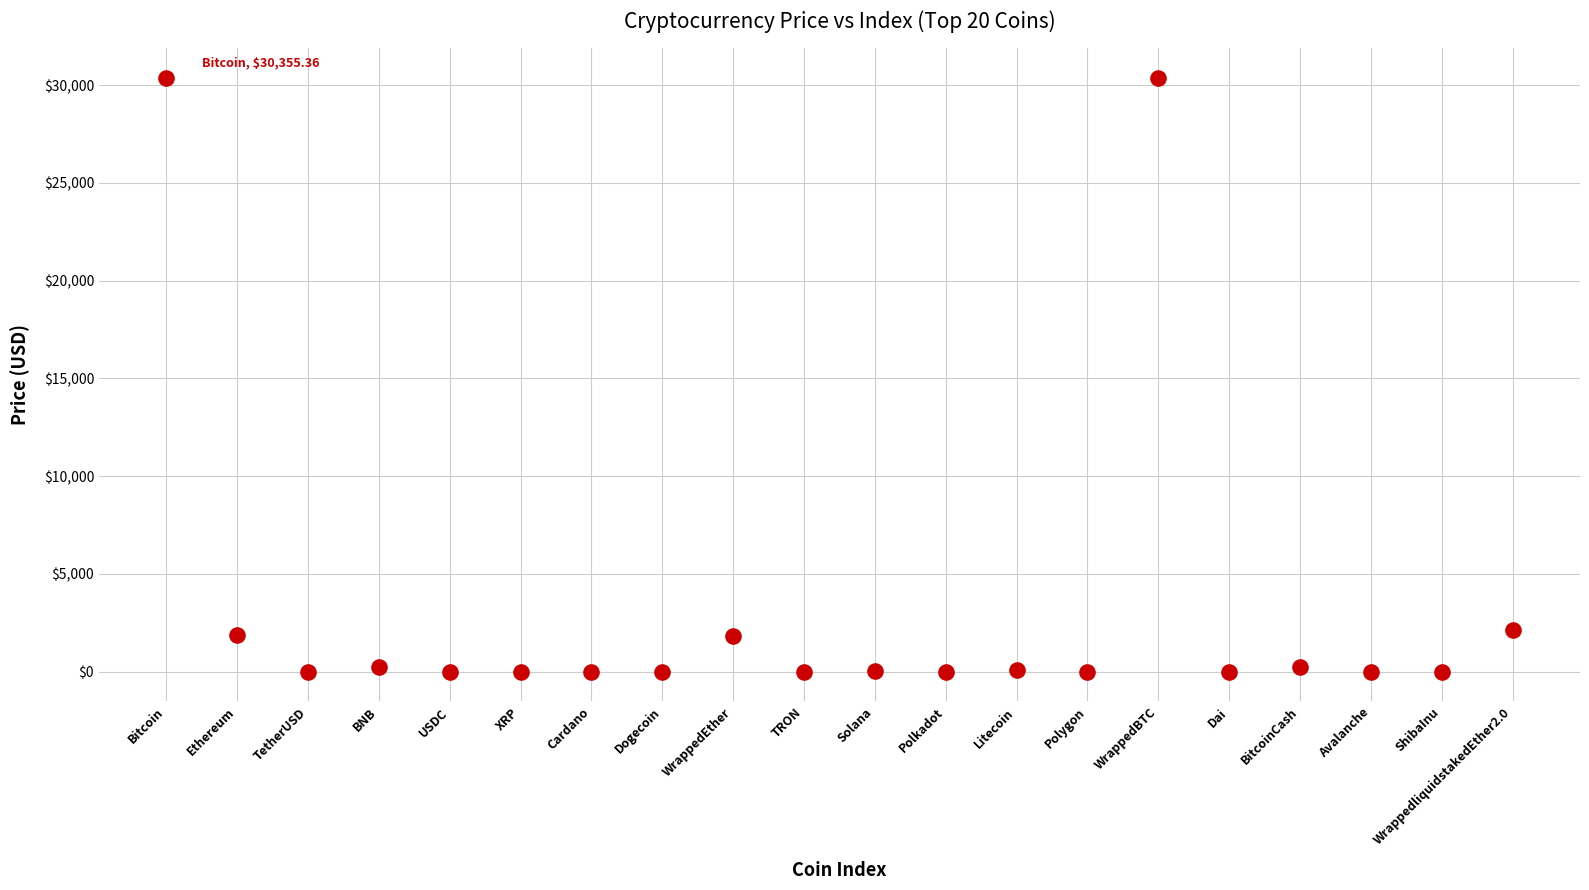

What is the range of Y values (max minus min)?

30355.4